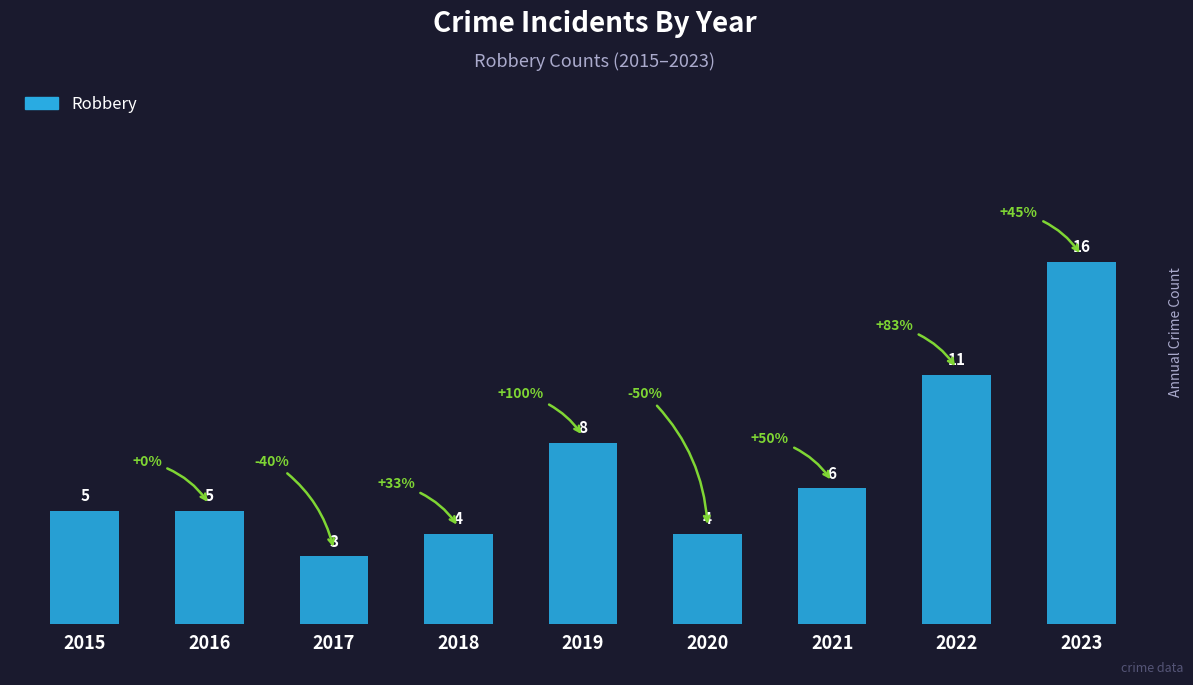

The value at 2022 is 11. True or false?

True